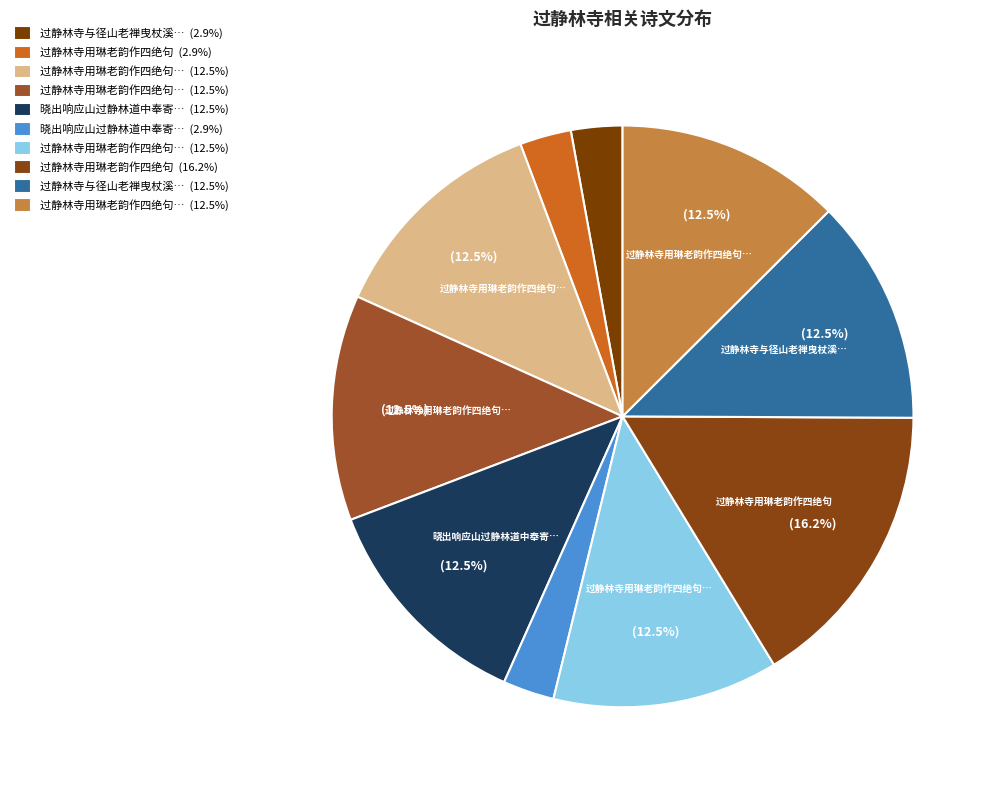

To the nearest percent, what is the difference between the largest and smallest slice percentages?

13%